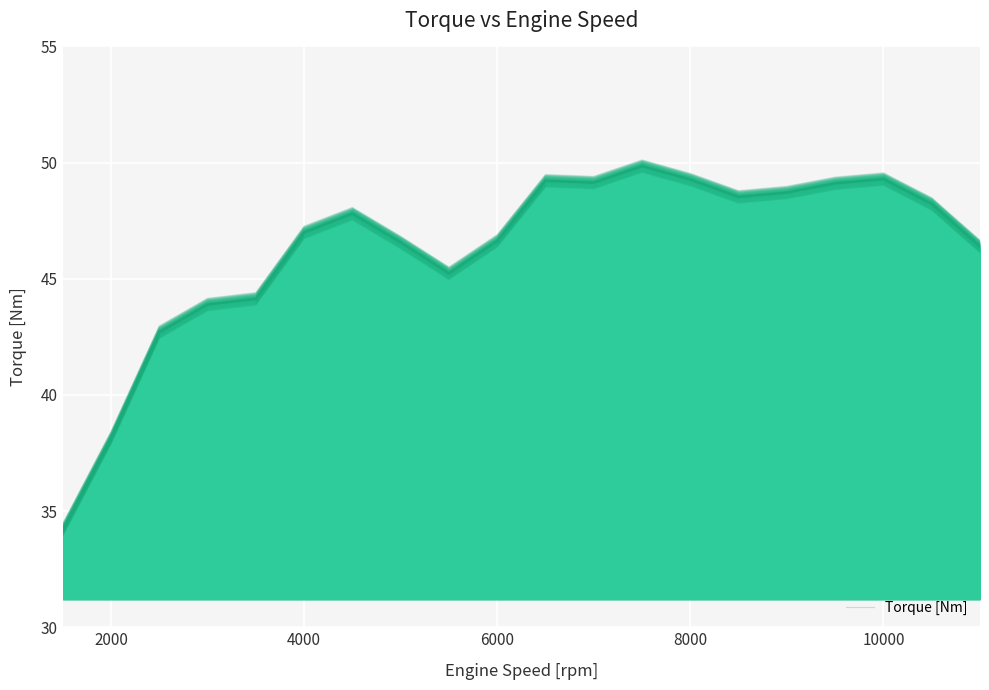

Reading left to right, extract all data points from this chart.

34.2	38.2	42.7	43.9	44.1	47.0	47.8	46.6	45.2	46.6	49.2	49.1	49.9	49.3	48.5	48.7	49.1	49.3	48.2	46.4